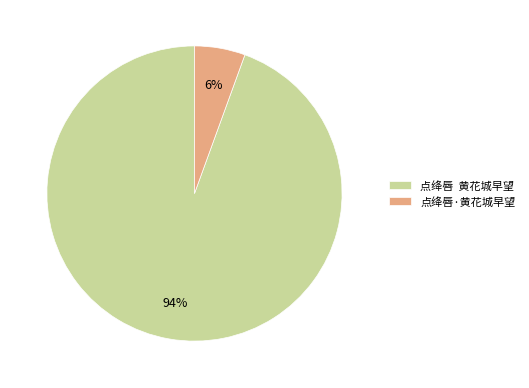

Which slice represents more than half of the pie?

点绛唇 黄花城早望